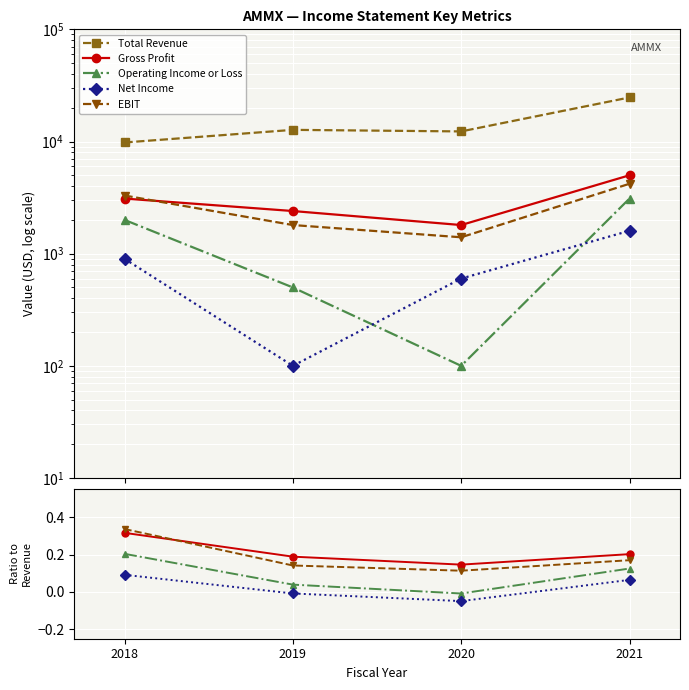

Reading left to right, what are all the values shown in this chart?

Total Revenue: 9800.0	12700.0	12300.0	24700.0
Gross Profit: 0.3	0.2	0.1	0.2
Operating Income or Loss: 0.2	0.0	-0.0	0.1
Net Income: 0.1	-0.0	-0.0	0.1
EBIT: 0.3	0.1	0.1	0.2